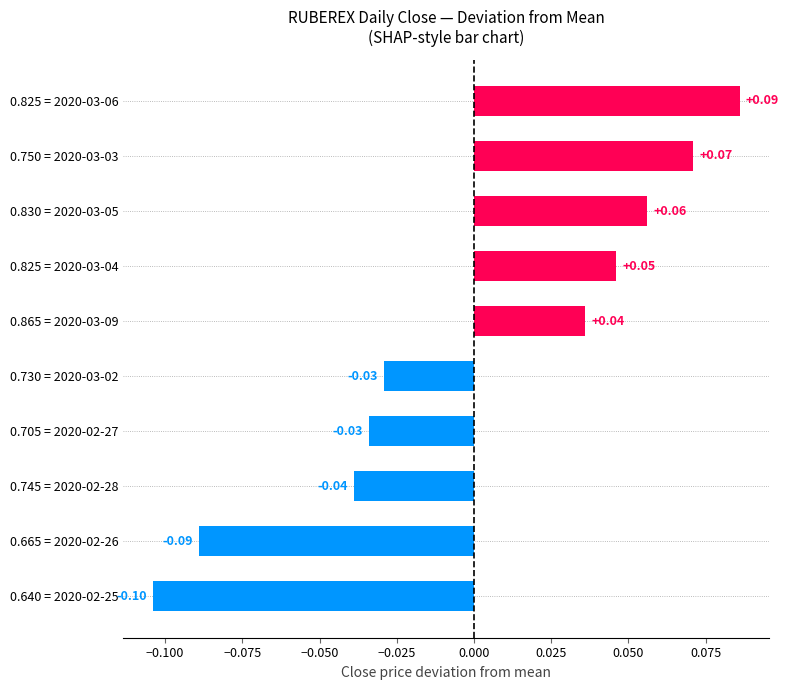

How many distinct data groups are displayed?

1